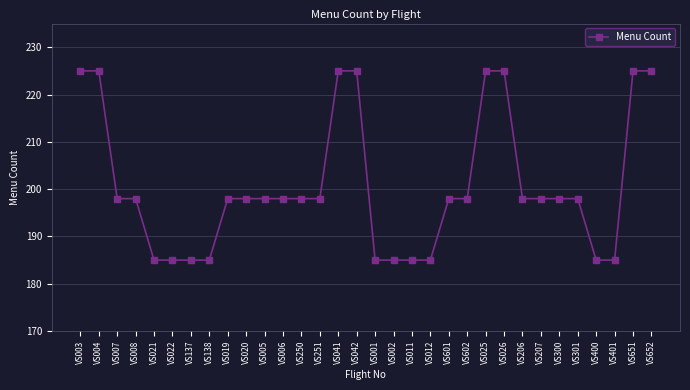

How many distinct data groups are displayed?

1